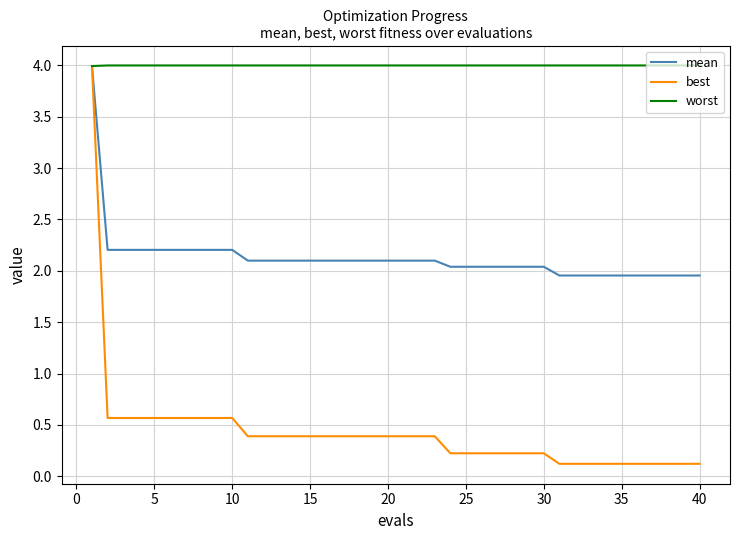

Which series has the largest total across all categories?

worst